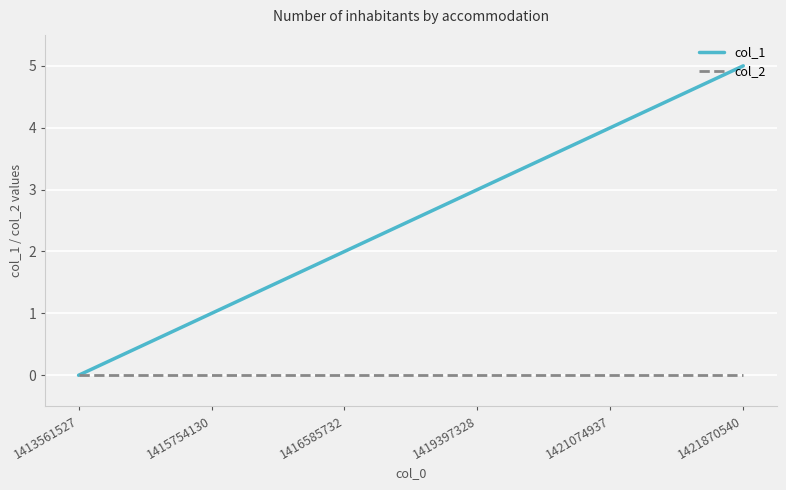

Reading right to left, what are all the values shown in this chart?

col_1: 1421870540=5	1421074937=4	1419397328=3	1416585732=2	1415754130=1	1413561527=0
col_2: 1421870540=0	1421074937=0	1419397328=0	1416585732=0	1415754130=0	1413561527=0